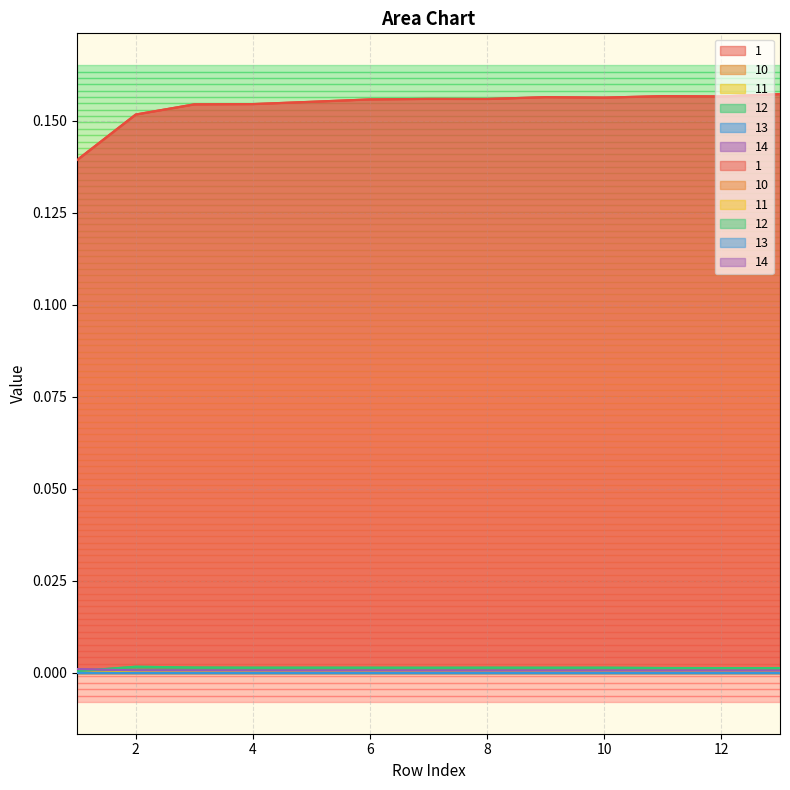

True or false: 14 and 10 cross at least once.

False